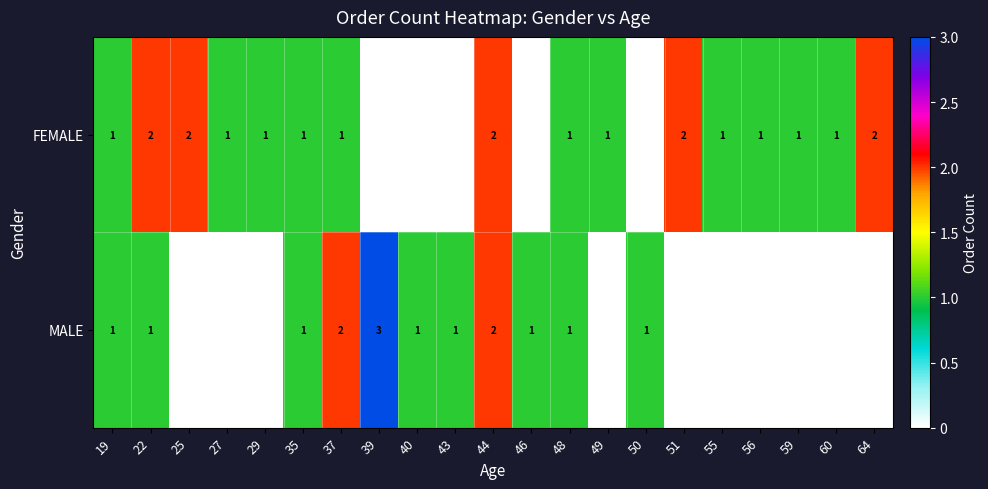

Is it true that FEMALE equals 1 at 19?

True